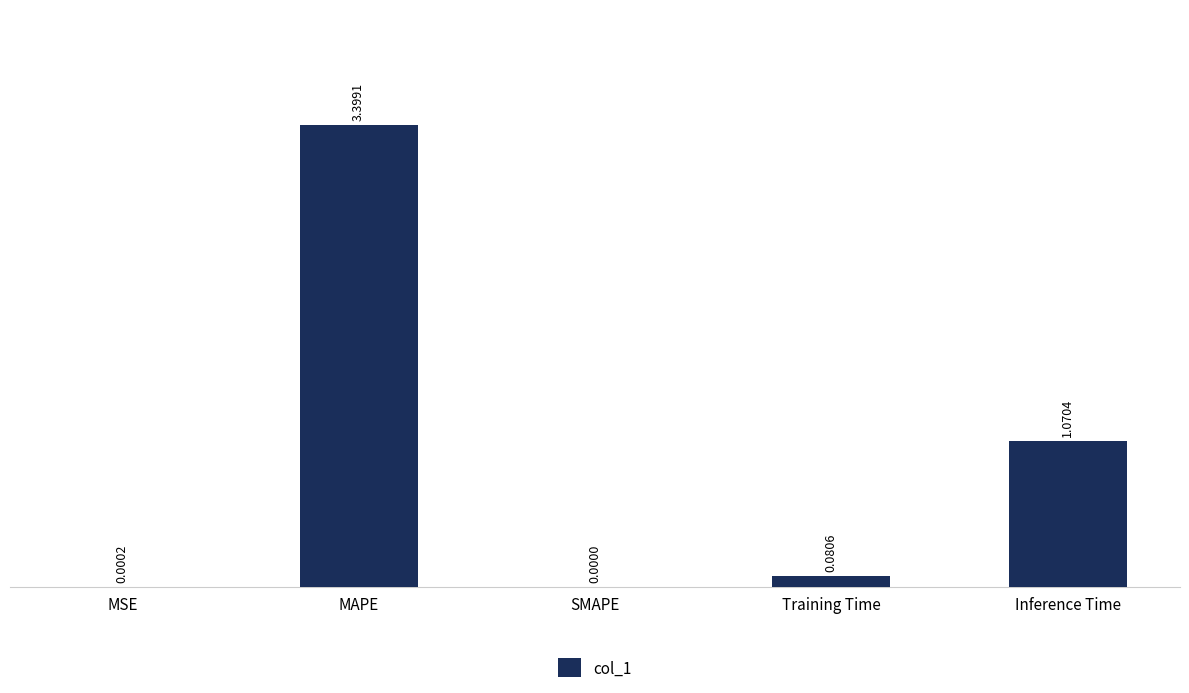

Which has a higher value, Training Time or MAPE?

MAPE